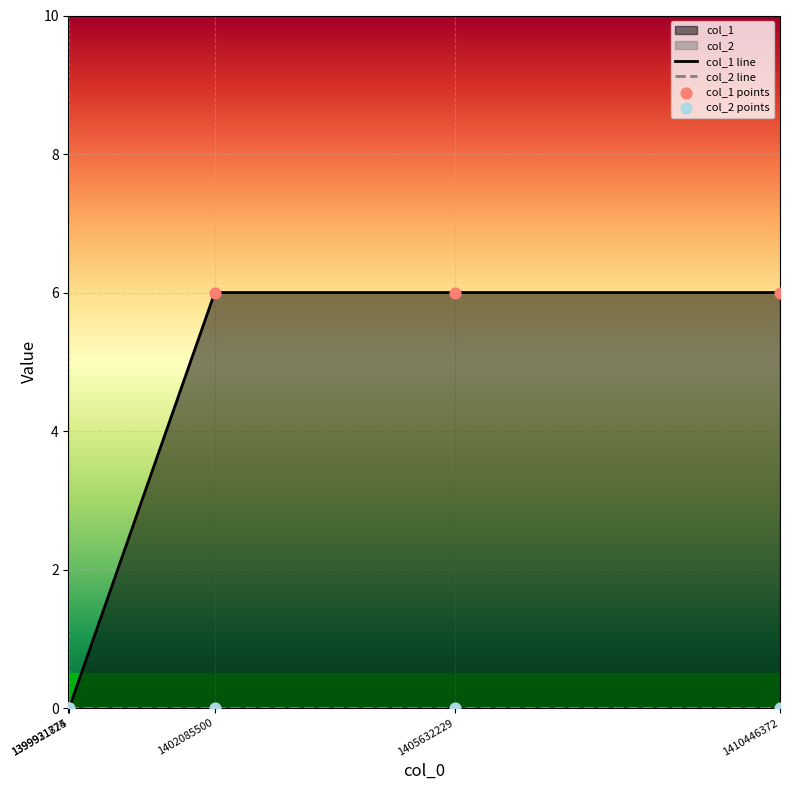

Which has a higher value, 1405632229 or 1399931724?

1405632229